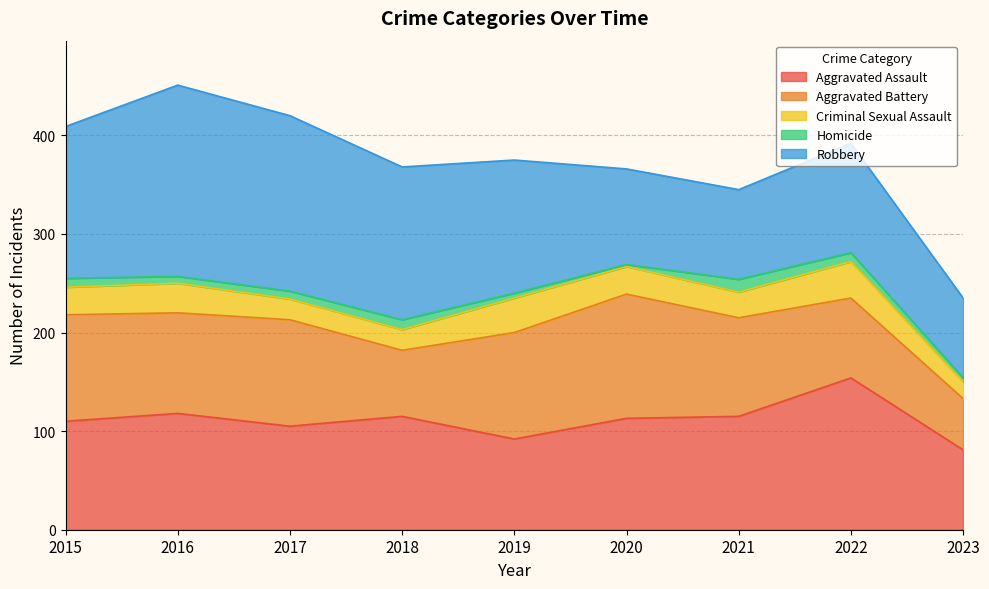

Does the chart display data point markers on the line(s)?

No